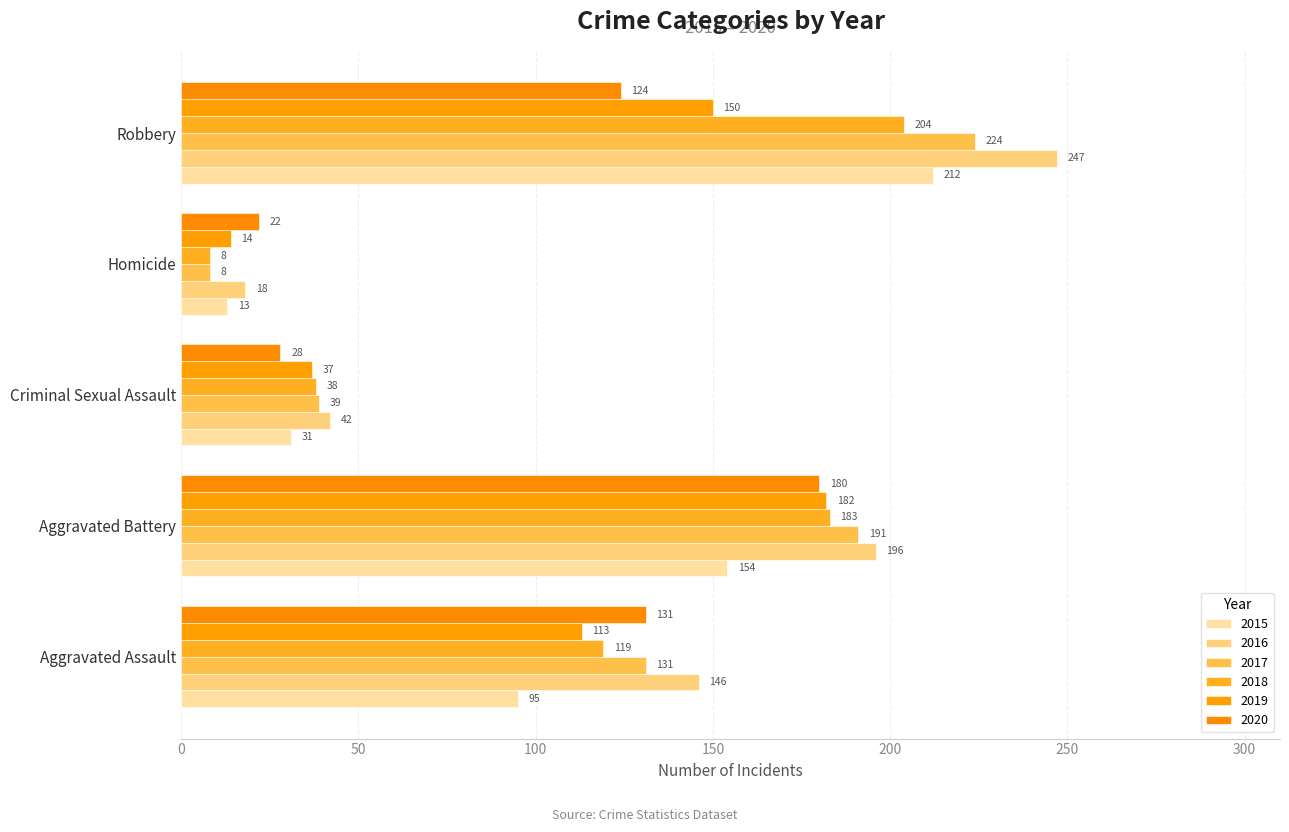

What is the spread (max minus min) of values at Robbery?

123